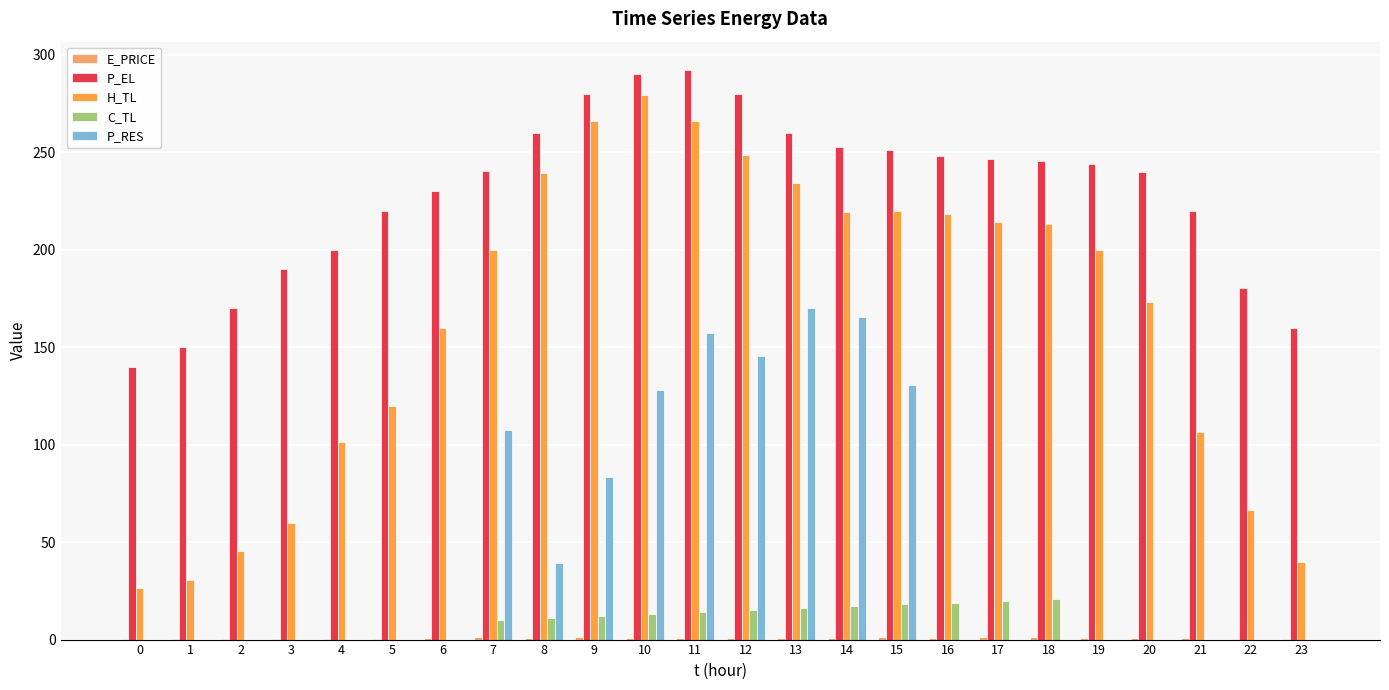

Which series changed the most between 12 and 21?

P_RES